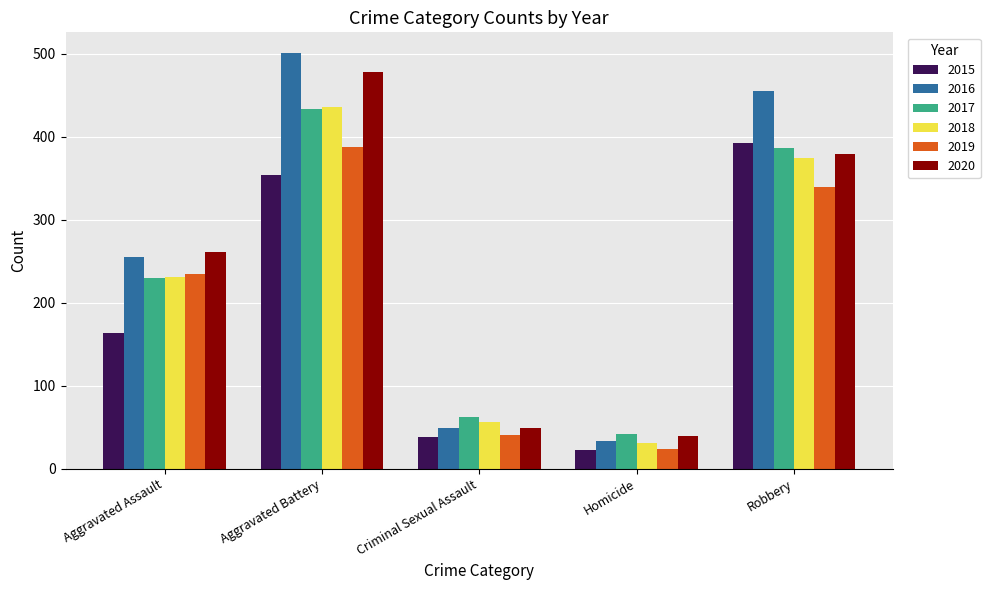

What is the sum of the 2016 values at Criminal Sexual Assault and Robbery?

504